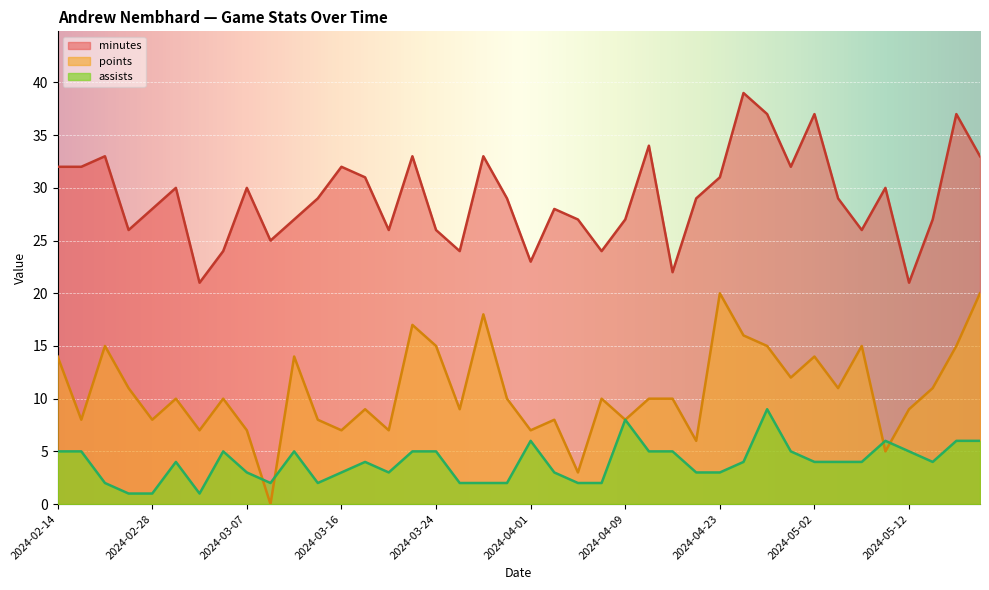

Which series changed the most between 2024-04-30 and 2024-03-25?

minutes